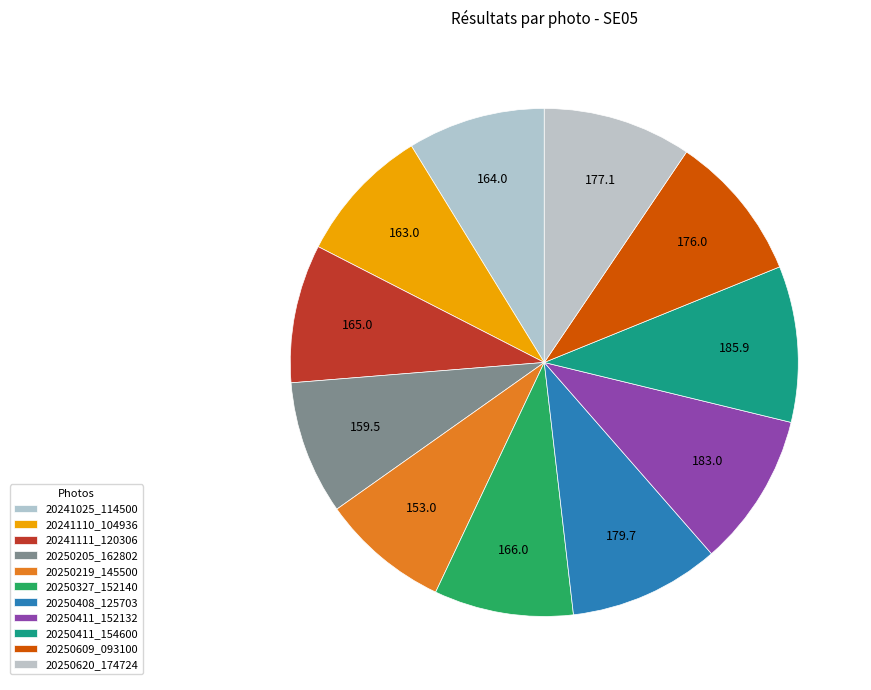

How many slices are in this pie chart?

11